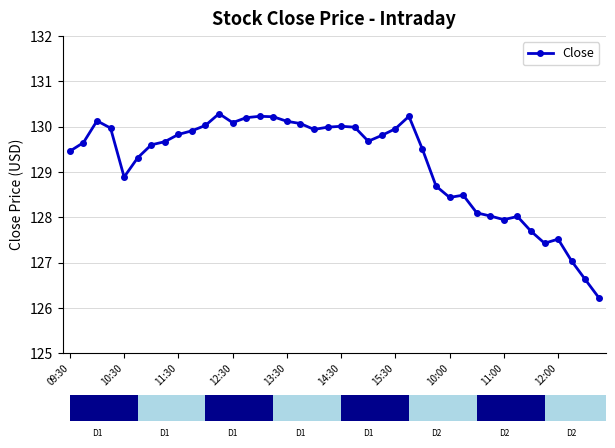

How many bars are there in total?

40